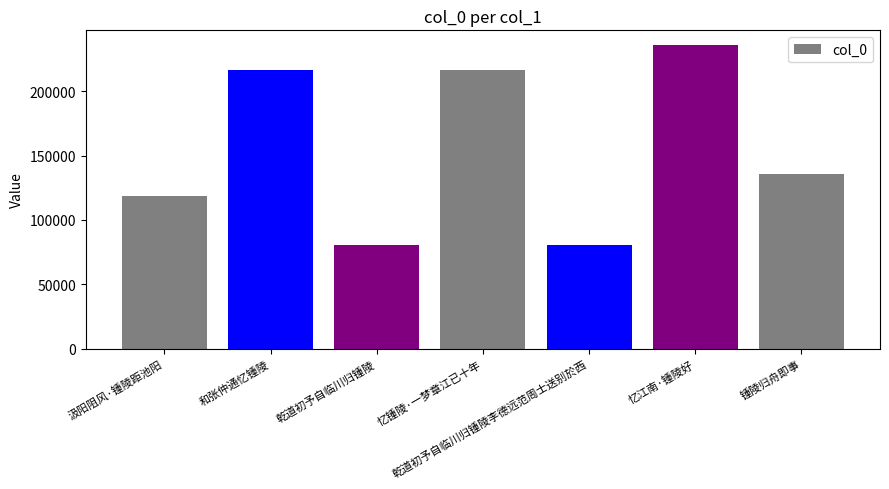

What position from the right is 乾道初予自临川归锺陵李德远范周士送别於西?

3